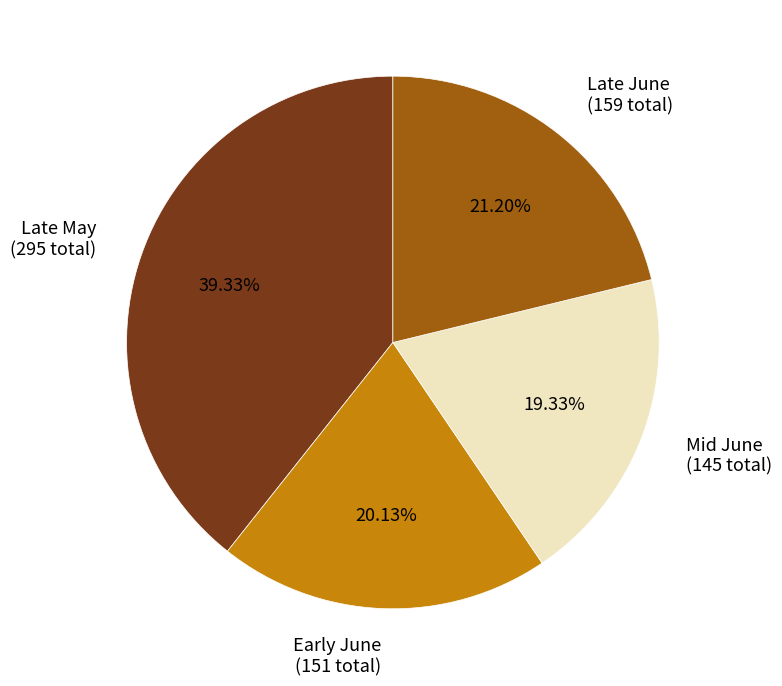

Does Late May (295 total) account for over 50% of the chart?

No